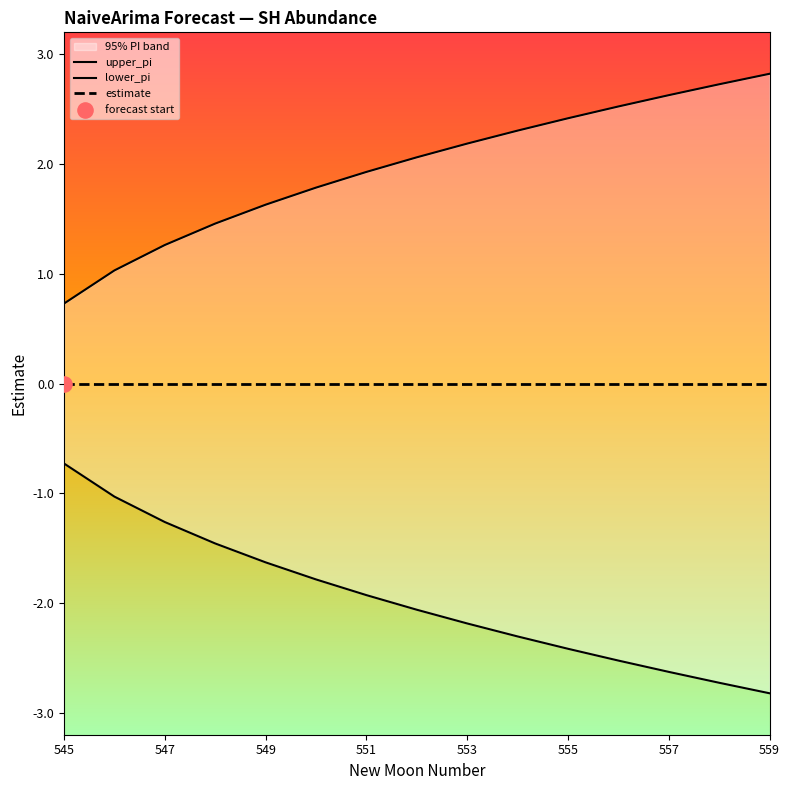

At which category is the sum across all series the highest?

545